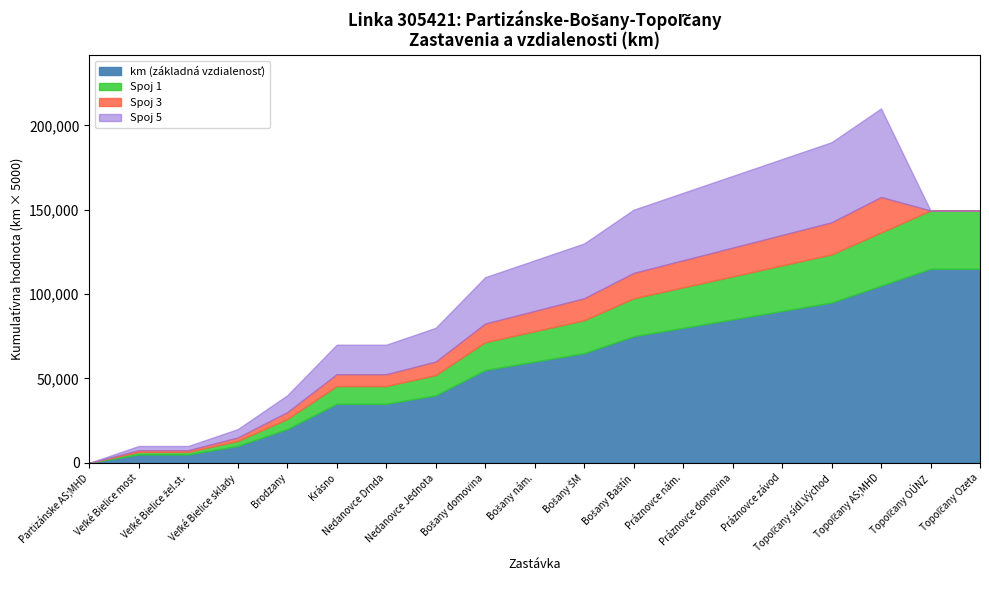

True or false: Spoj 3 and Spoj 1 cross at least once.

False